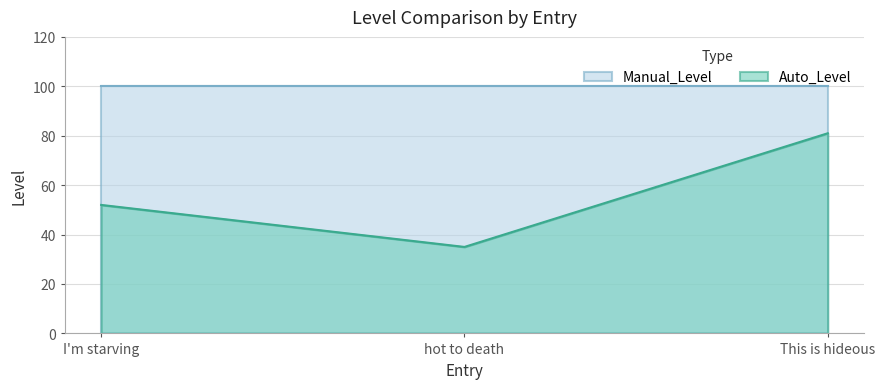

The value at I'm starving is 12. True or false?

False